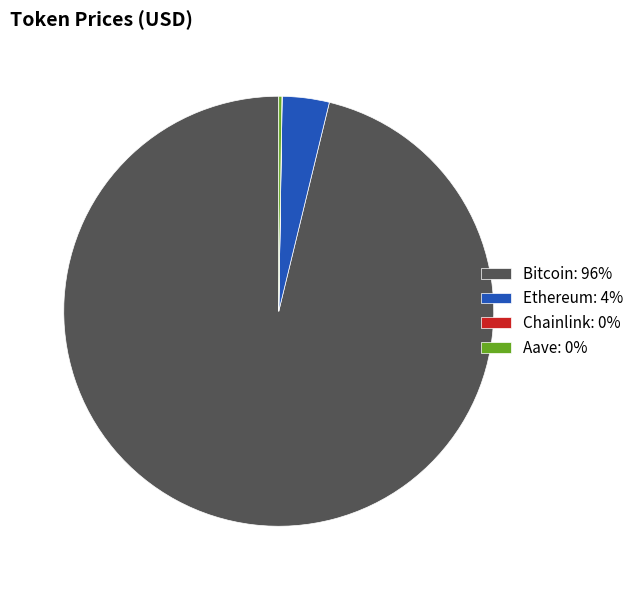

What is the ratio of the value at Bitcoin: 96% to the value at Ethereum: 4%?

27.2